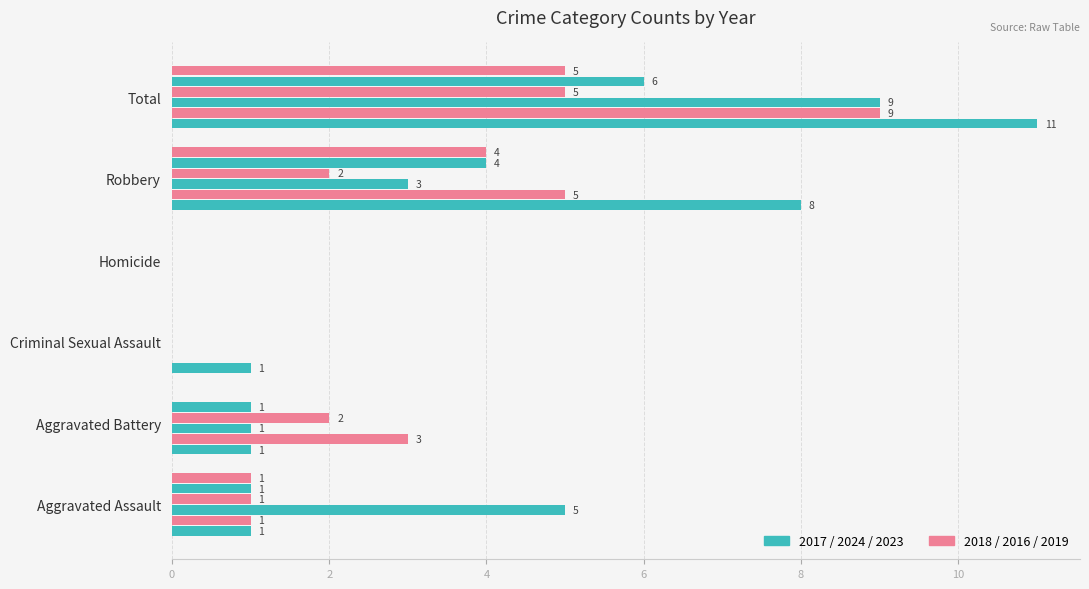

How many distinct data groups are displayed?

6